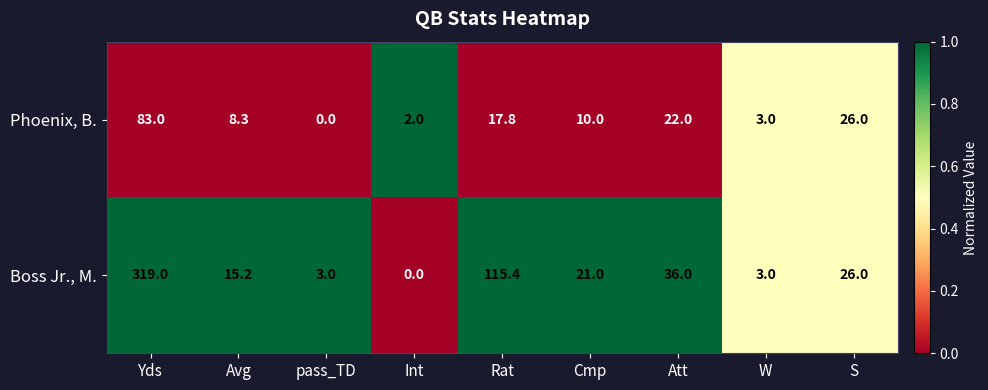

Reading left to right, list all the values displayed in this chart.

Phoenix, B.: Yds=83.0	Avg=8.3	pass_TD=0.0	Int=2.0	Rat=17.8	Cmp=10.0	Att=22.0	W=3.0	S=26.0
Boss Jr., M.: Yds=319.0	Avg=15.2	pass_TD=3.0	Int=0.0	Rat=115.4	Cmp=21.0	Att=36.0	W=3.0	S=26.0